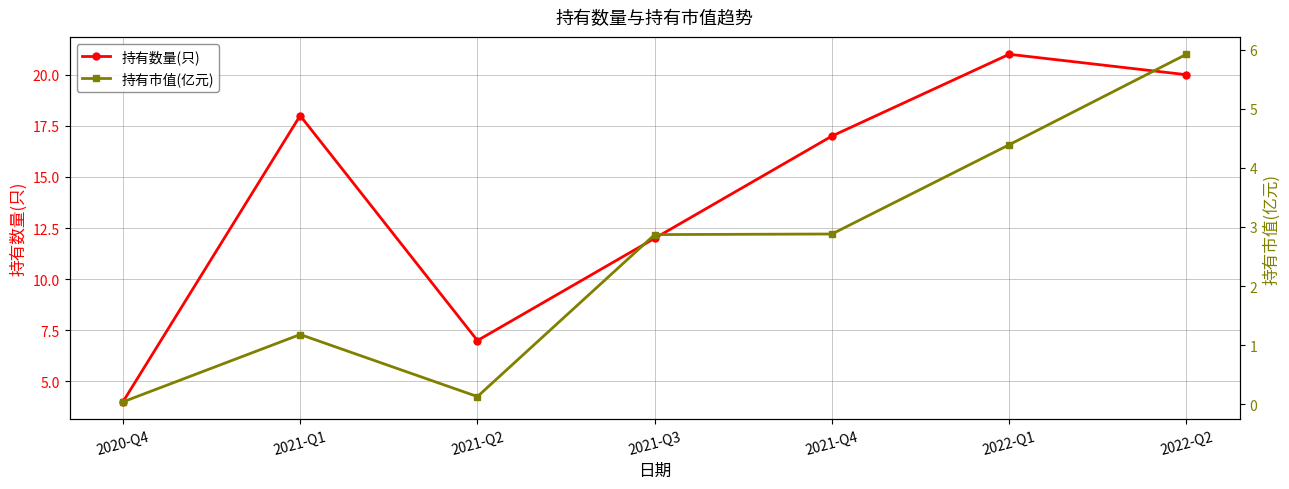

Between 2021-Q1 and 2022-Q2, which series saw the biggest shift?

持有市值(亿元)